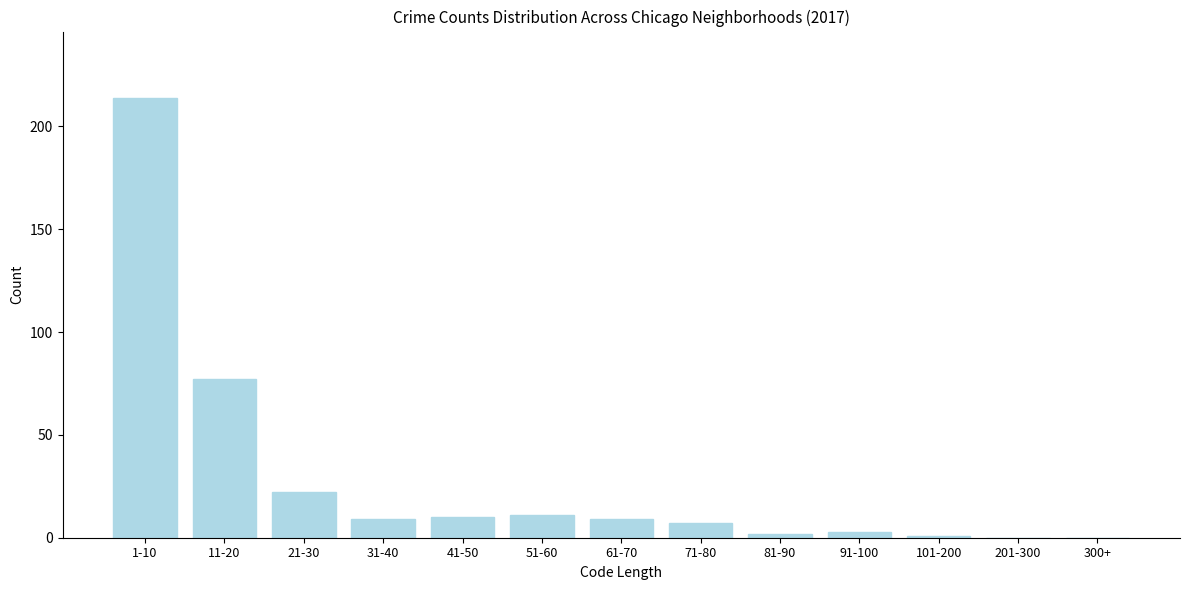

Reading right to left, transcribe all the data shown in this chart.

300+=0	201-300=0	101-200=1	91-100=3	81-90=2	71-80=7	61-70=9	51-60=11	41-50=10	31-40=9	21-30=22	11-20=77	1-10=214